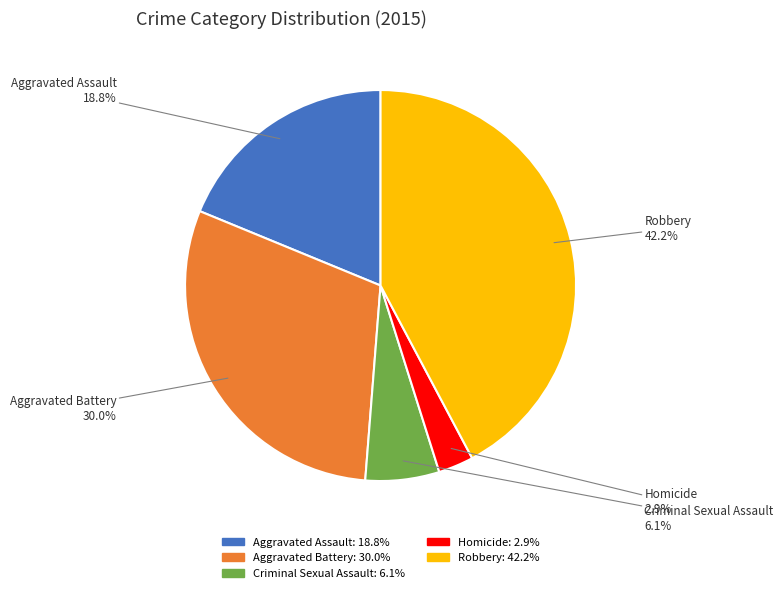

Between Aggravated Battery and Aggravated Assault, which is larger?

Aggravated Battery